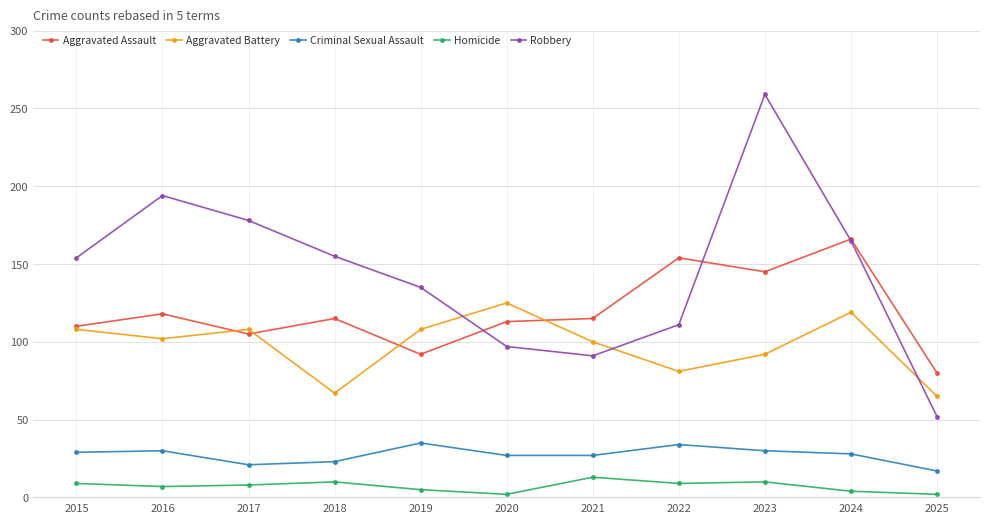

Which series ends up on top after the final intersection of Aggravated Battery and Robbery?

Aggravated Battery